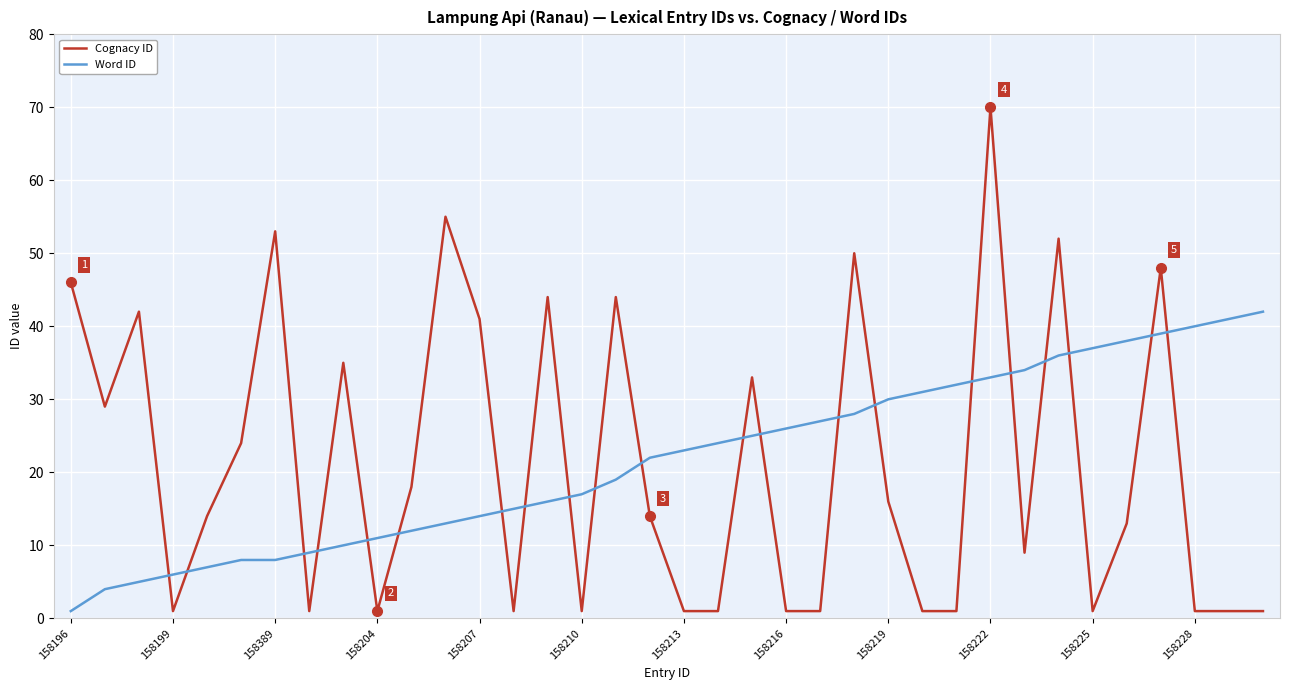

True or false: Word ID and Cognacy ID cross at least once.

True